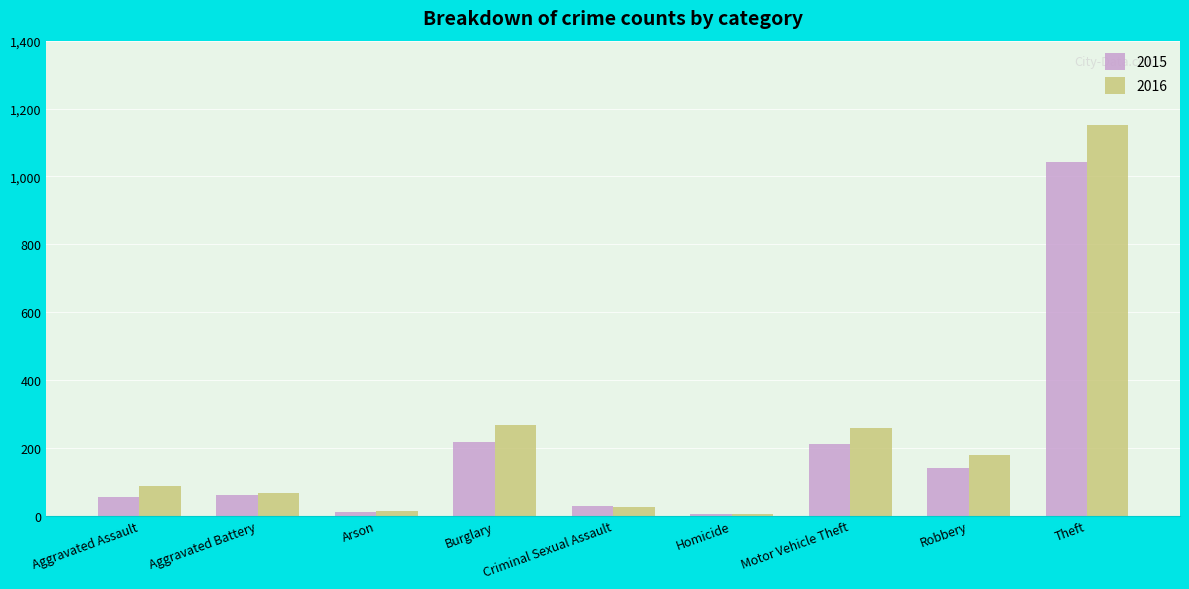

The 2015 series shows 29 at Criminal Sexual Assault. True or false?

True